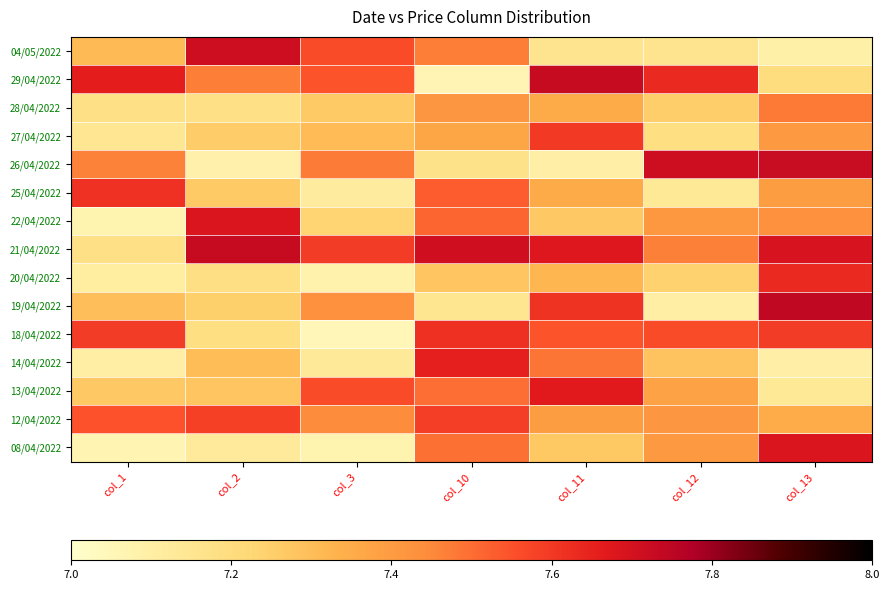

Reading right to left, transcribe all the data shown in this chart.

04/05/2022: col_13=7.1	col_12=7.2	col_11=7.2	col_10=7.5	col_3=7.6	col_2=7.7	col_1=7.3
29/04/2022: col_13=7.2	col_12=7.6	col_11=7.7	col_10=7.1	col_3=7.5	col_2=7.5	col_1=7.7
28/04/2022: col_13=7.5	col_12=7.3	col_11=7.4	col_10=7.4	col_3=7.3	col_2=7.2	col_1=7.2
27/04/2022: col_13=7.4	col_12=7.2	col_11=7.6	col_10=7.4	col_3=7.3	col_2=7.3	col_1=7.1
26/04/2022: col_13=7.7	col_12=7.7	col_11=7.1	col_10=7.2	col_3=7.5	col_2=7.1	col_1=7.5
25/04/2022: col_13=7.4	col_12=7.1	col_11=7.4	col_10=7.5	col_3=7.1	col_2=7.3	col_1=7.6
22/04/2022: col_13=7.4	col_12=7.4	col_11=7.3	col_10=7.5	col_3=7.2	col_2=7.7	col_1=7.1
21/04/2022: col_13=7.7	col_12=7.5	col_11=7.7	col_10=7.7	col_3=7.6	col_2=7.7	col_1=7.2
20/04/2022: col_13=7.6	col_12=7.2	col_11=7.3	col_10=7.3	col_3=7.1	col_2=7.2	col_1=7.1
19/04/2022: col_13=7.7	col_12=7.1	col_11=7.6	col_10=7.1	col_3=7.4	col_2=7.2	col_1=7.3
18/04/2022: col_13=7.6	col_12=7.6	col_11=7.5	col_10=7.6	col_3=7.1	col_2=7.2	col_1=7.6
14/04/2022: col_13=7.1	col_12=7.3	col_11=7.5	col_10=7.7	col_3=7.1	col_2=7.3	col_1=7.1
13/04/2022: col_13=7.1	col_12=7.4	col_11=7.7	col_10=7.5	col_3=7.6	col_2=7.3	col_1=7.3
12/04/2022: col_13=7.3	col_12=7.4	col_11=7.4	col_10=7.6	col_3=7.4	col_2=7.6	col_1=7.5
08/04/2022: col_13=7.7	col_12=7.4	col_11=7.3	col_10=7.5	col_3=7.1	col_2=7.1	col_1=7.1